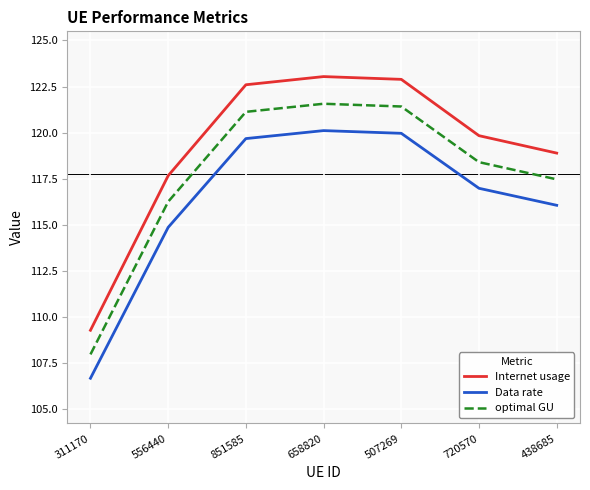

How many lines are shown in the chart?

3